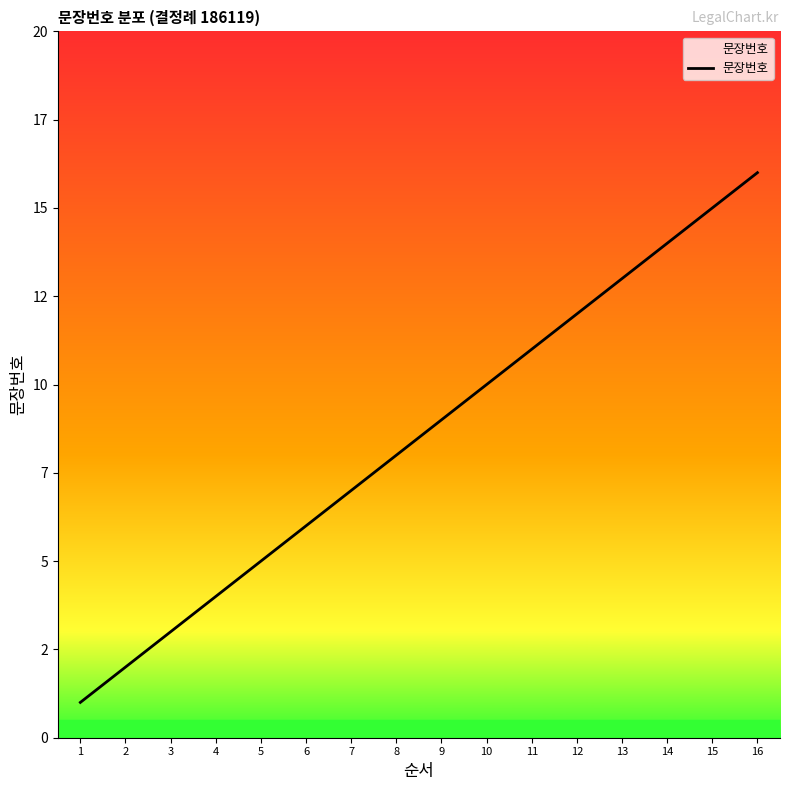

Reading right to left, extract all data points from this chart.

16=16	15=15	14=14	13=13	12=12	11=11	10=10	9=9	8=8	7=7	6=6	5=5	4=4	3=3	2=2	1=1